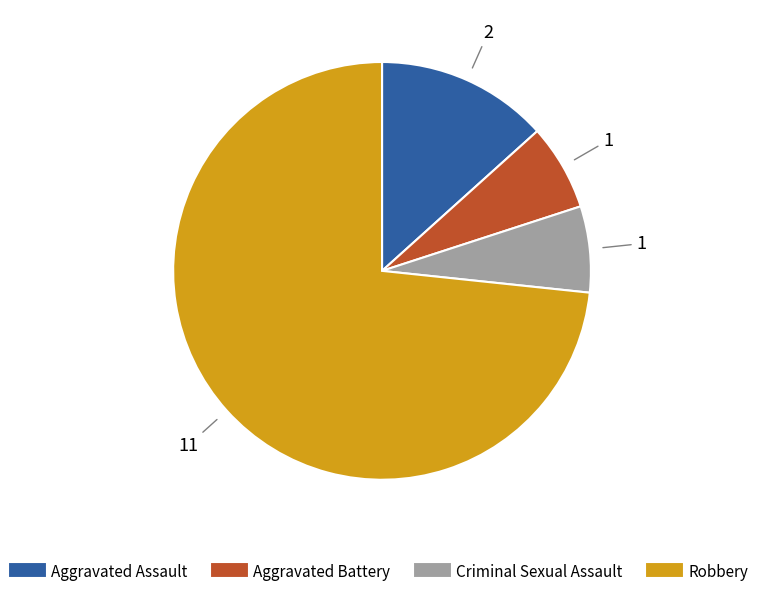

Is it true that Criminal Sexual Assault is 17% of the pie?

False